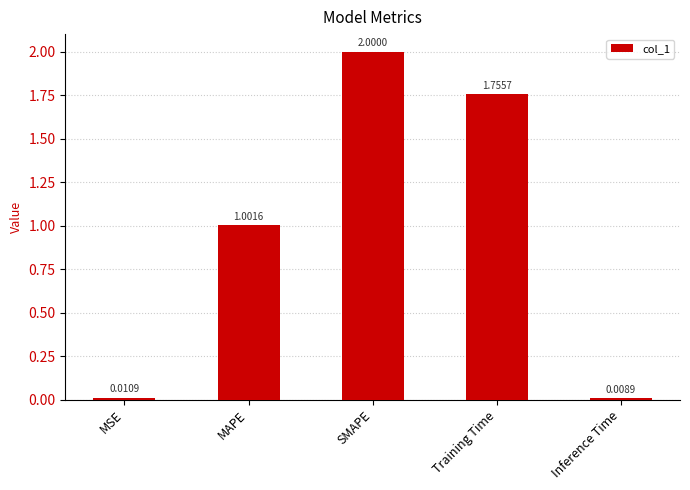

Which category has the lowest value across all series?

Inference Time